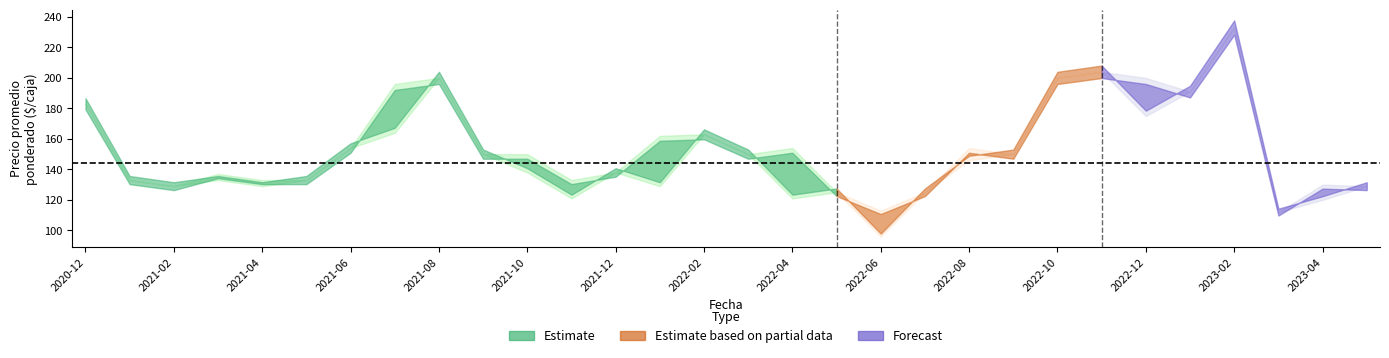

Is the value of Precio_medio at 2023-01 greater than the value of Precio_max at 2022-12?

No